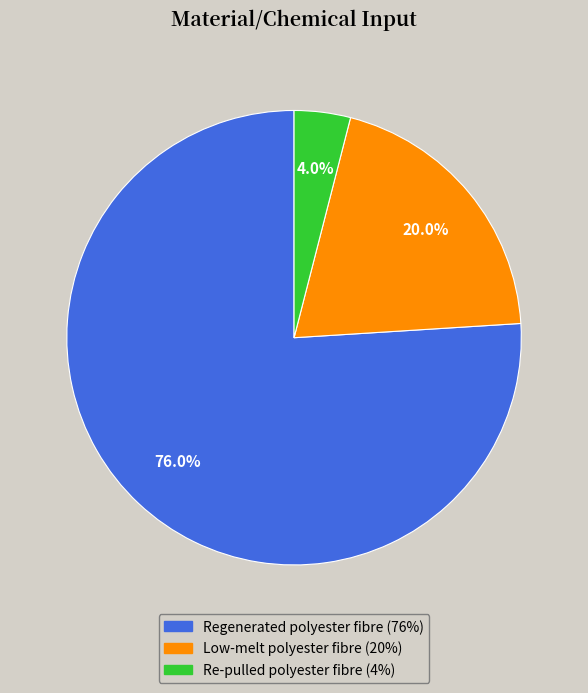

How many segments does this pie chart have?

3